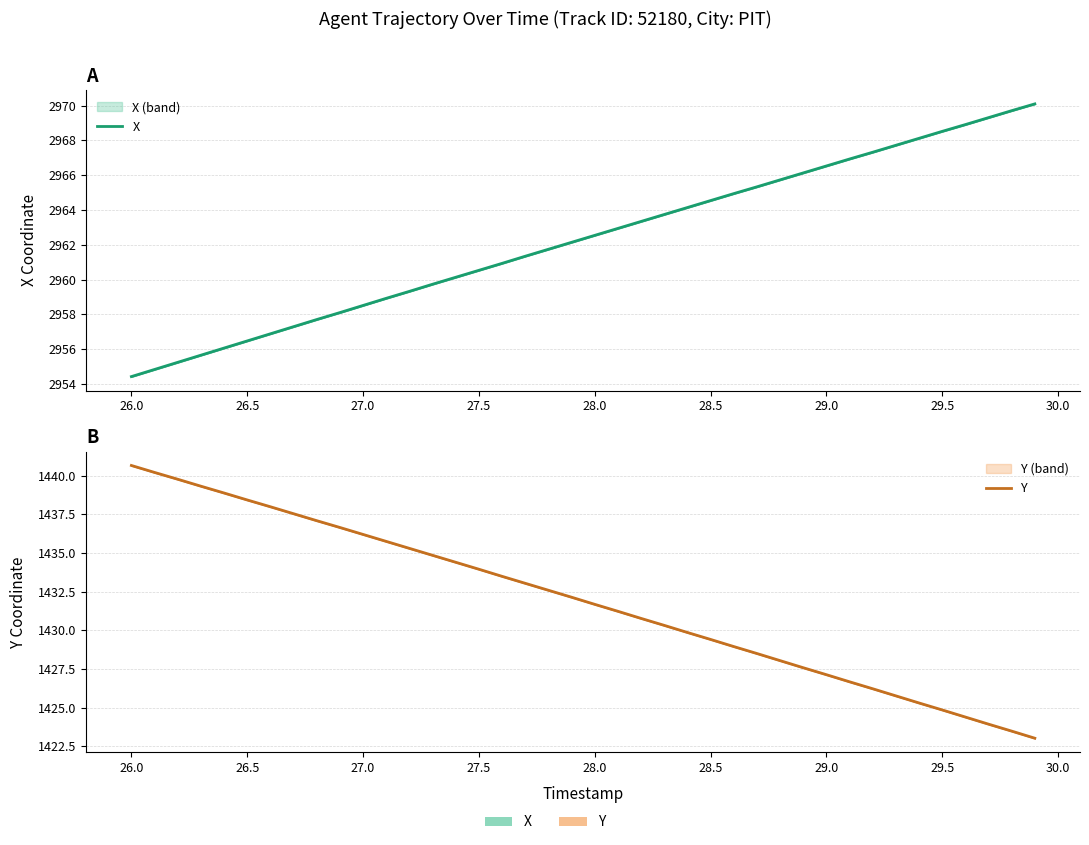

What is the lowest value of the Y series?

1423.0